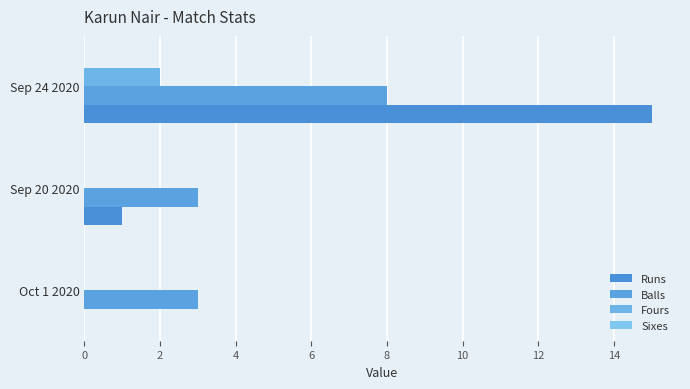

How many positive values does the Runs series have?

2